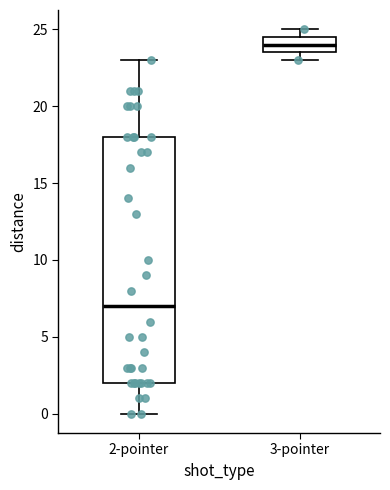

Reading left to right, transcribe this box plot: for each box, give where its median line is, the range the box spans, and where its two whiskers end, as read against the y-axis. The values are not printed on the chart, so give them approximately, as read against the axis.

2-pointer: median 7.0, box 2.0 to 18.0, whiskers 0.0 to 23.0
3-pointer: median 24.0, box 23.5 to 24.5, whiskers 23.0 to 25.0